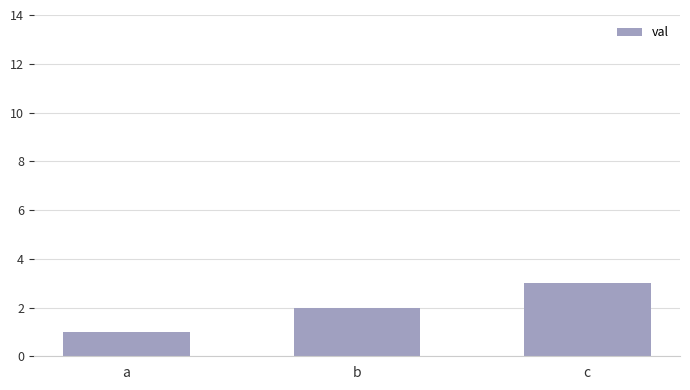

Reading left to right, list all the values displayed in this chart.

1	2	3